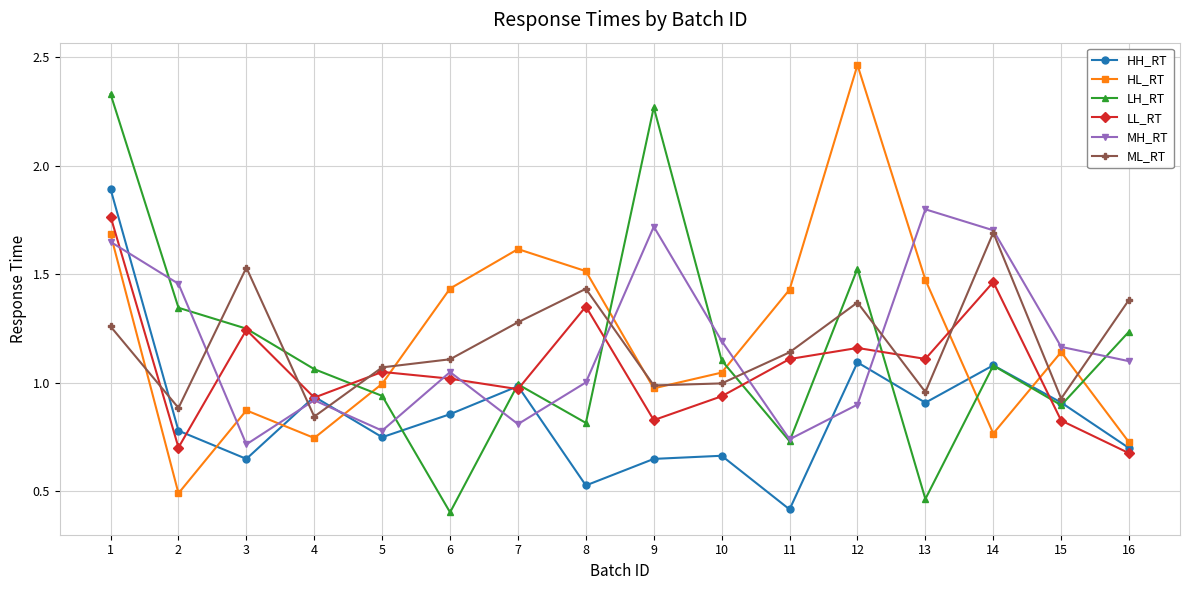

Which series changed the most between 4 and 15?

HL_RT